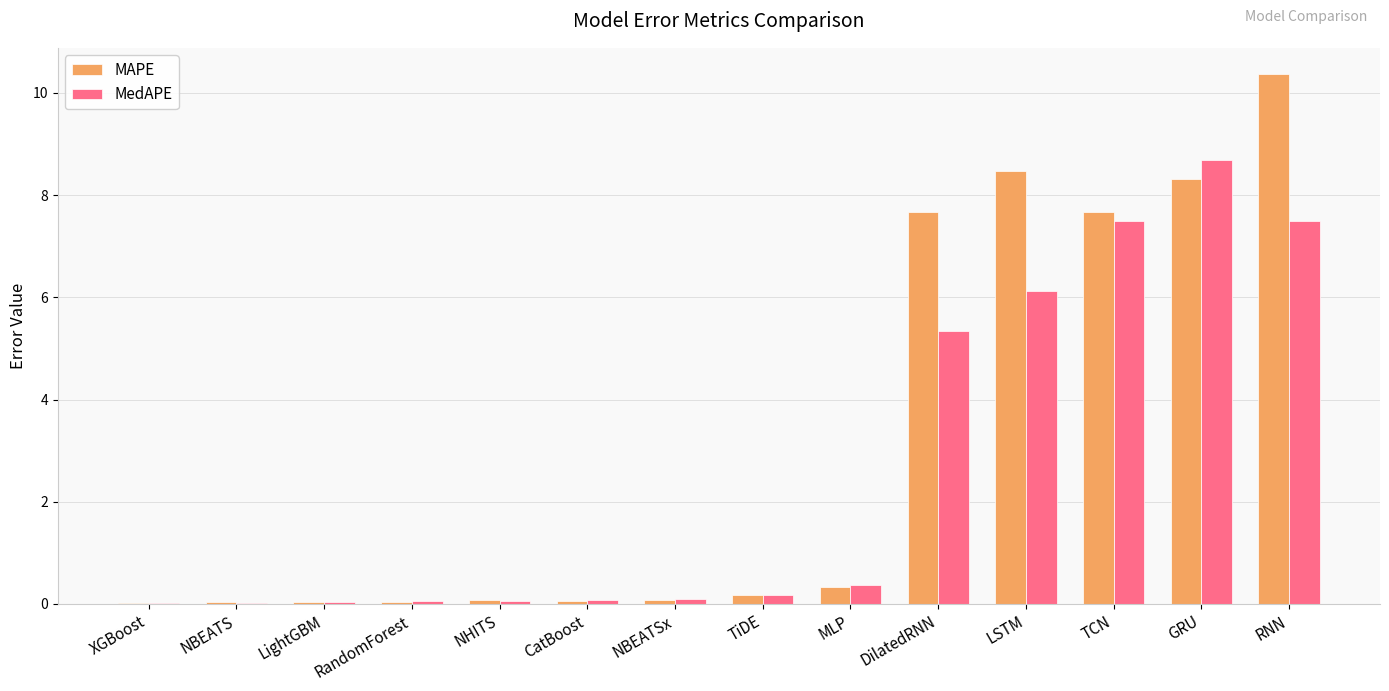

Count the number of data series in this chart.

2